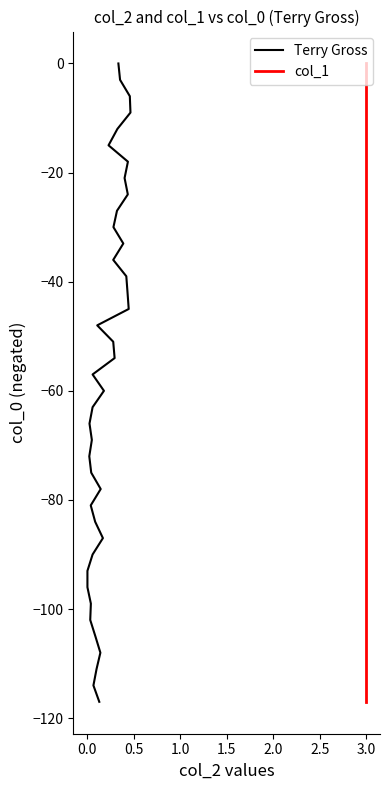

True or false: Terry Gross and col_1 cross at least once.

False